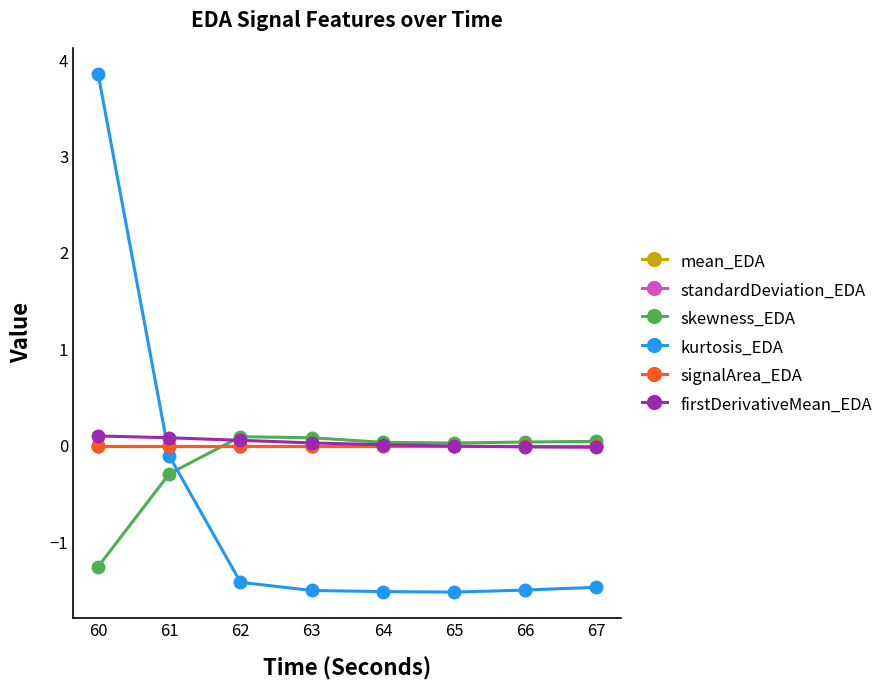

Reading right to left, extract all data points from this chart.

mean_EDA: 0.0	0.0	0.0	0.0	0.0	0.0	0.0	0.0
standardDeviation_EDA: 0.0	0.0	0.0	0.0	0.0	0.0	0.0	0.0
skewness_EDA: 0.0	0.0	0.0	0.0	0.1	0.1	-0.3	-1.3
kurtosis_EDA: -1.5	-1.5	-1.5	-1.5	-1.5	-1.4	-0.1	3.9
signalArea_EDA: 0.0	0.0	0.0	0.0	0.0	0.0	0.0	0.0
firstDerivativeMean_EDA: -0.0	-0.0	-0.0	0.0	0.0	0.1	0.1	0.1